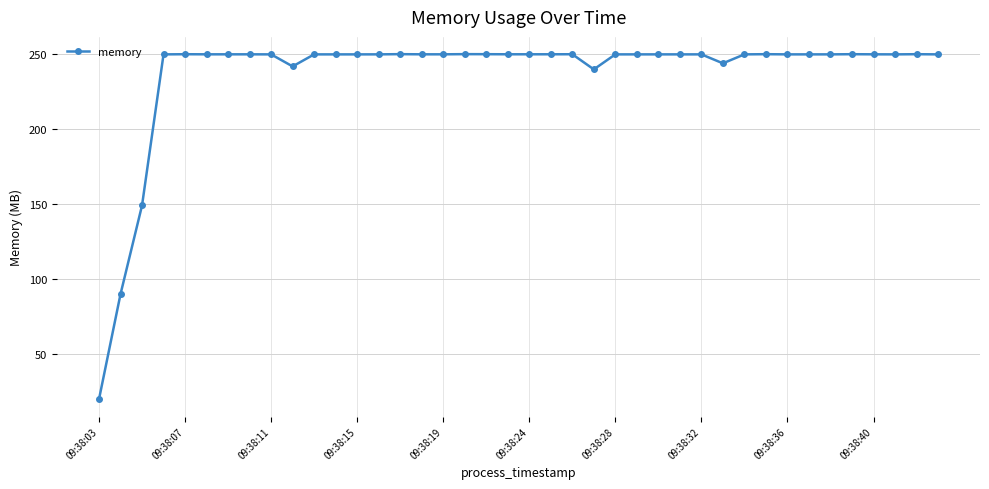

What is the sum of all values?

9480.8